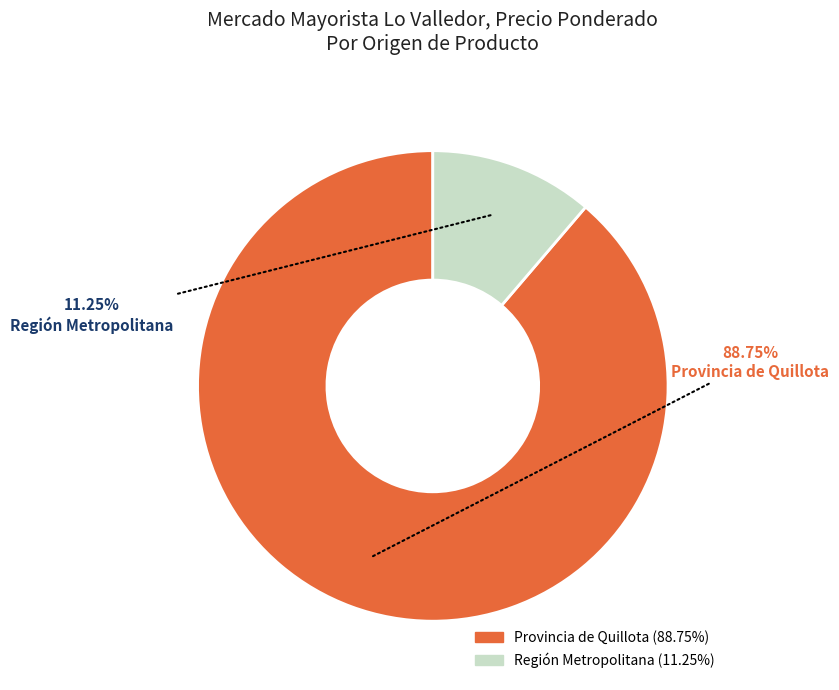

Is there any slice that represents more than half of the pie?

Yes